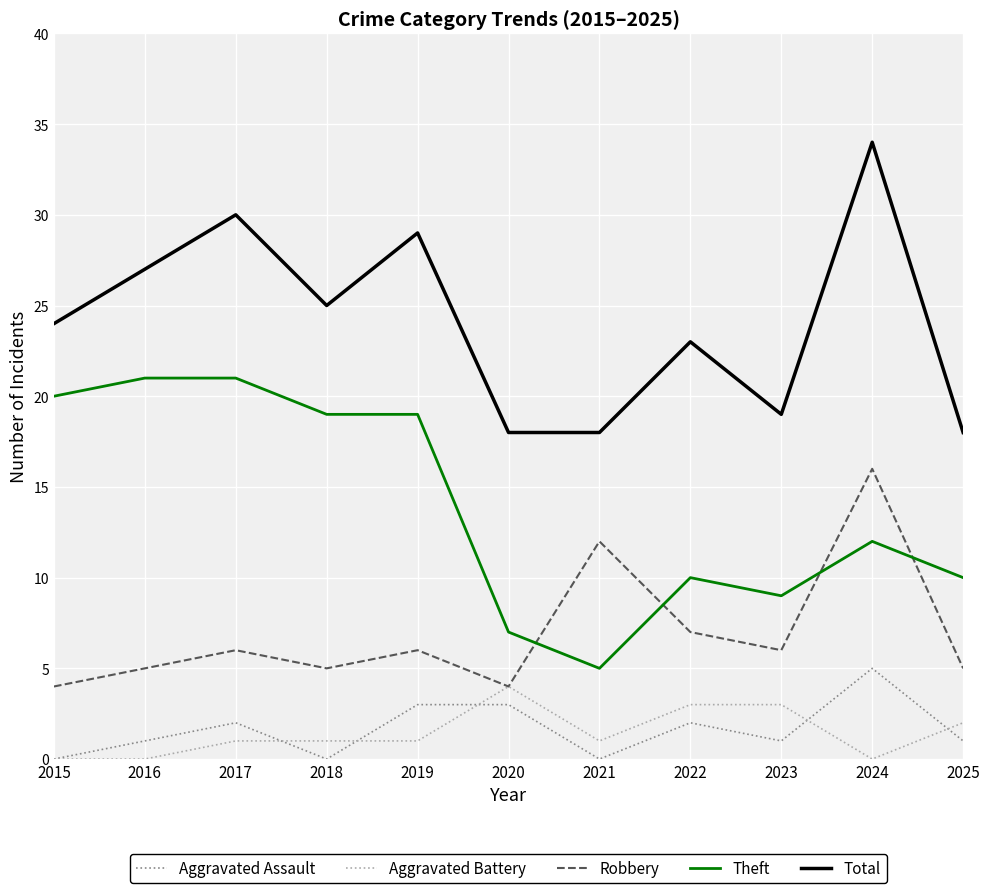

What is the maximum value for Theft?

21